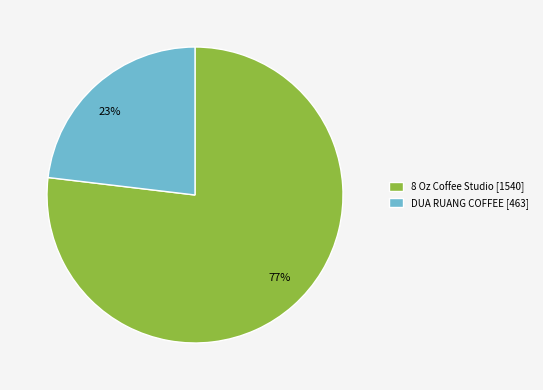

Rank the categories by value from lowest to highest.

DUA RUANG COFFEE, 8 Oz Coffee Studio